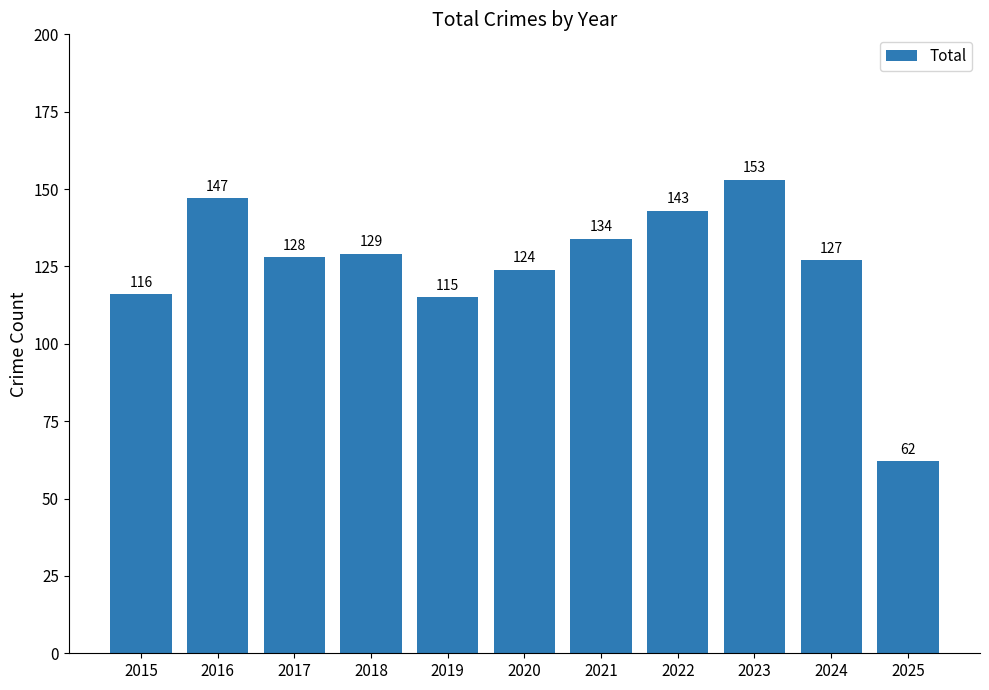

Read the value at 2015, to the nearest 5.

115